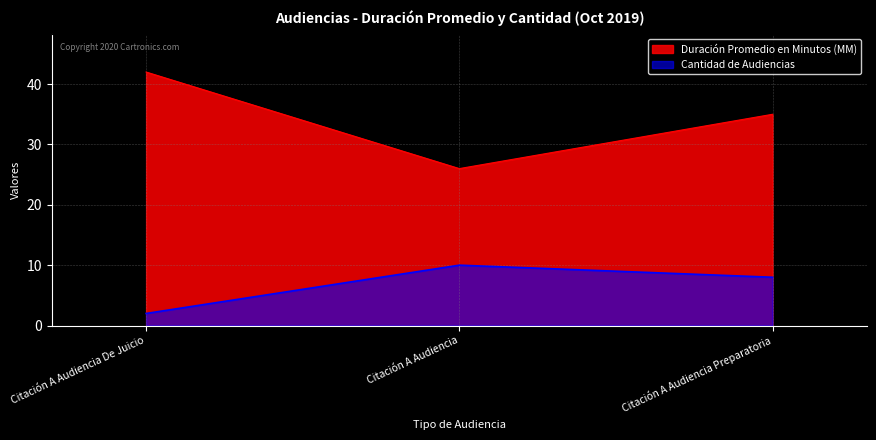

How many values in the Cantidad de Audiencias series exceed 8?

1